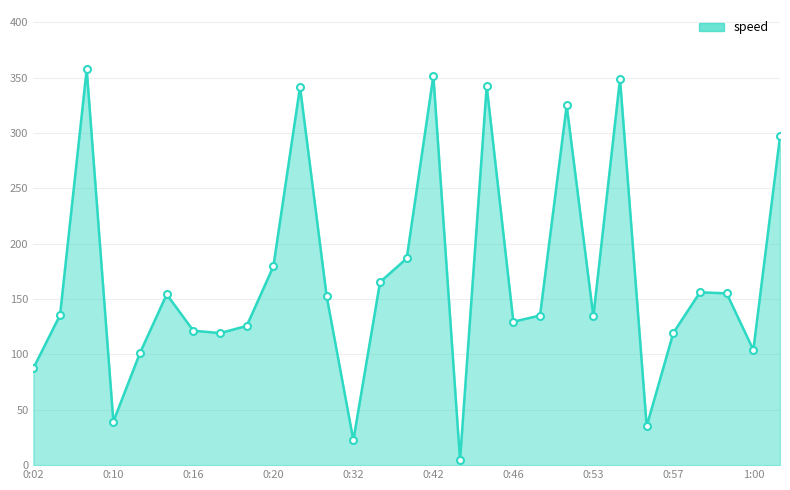

What is the maximum value shown in the chart?

357.6